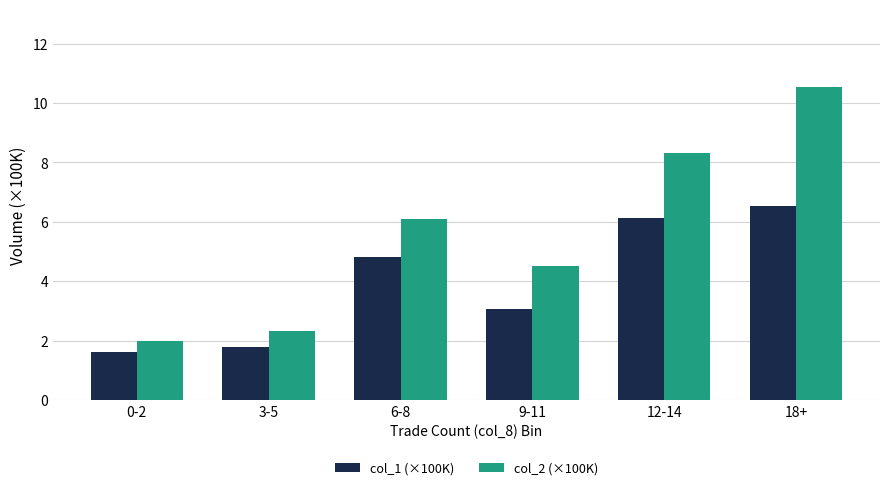

The value of col_2 (×100K) at 9-11 is 4.5. True or false?

True